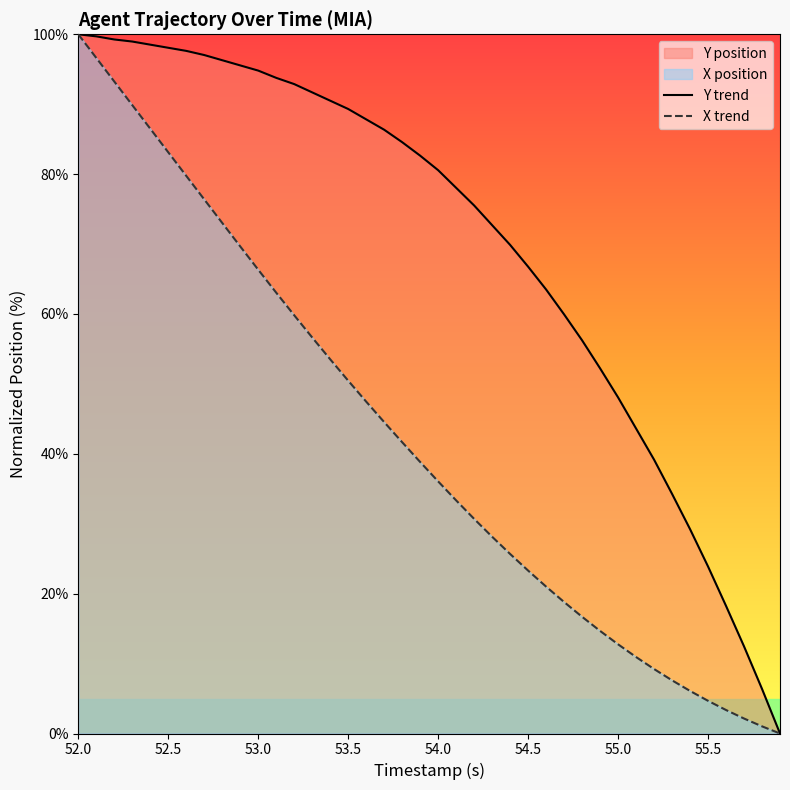

Rank the series by their average value, from highest to lowest.

Y trend, X trend